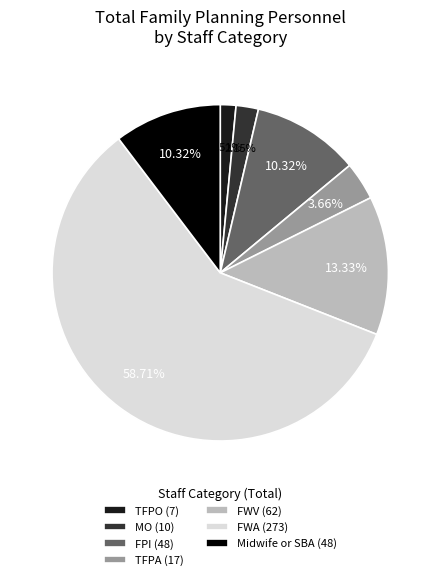

Which has a higher value, TFPO or Midwife or SBA?

Midwife or SBA